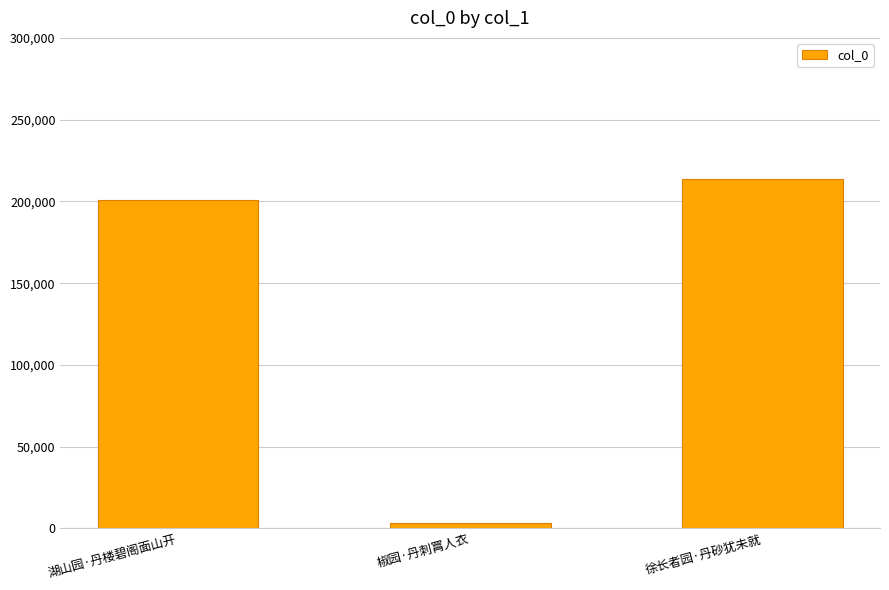

What value does the data have at 湖山园·丹楼碧阁面山开, to the nearest 100?

200700